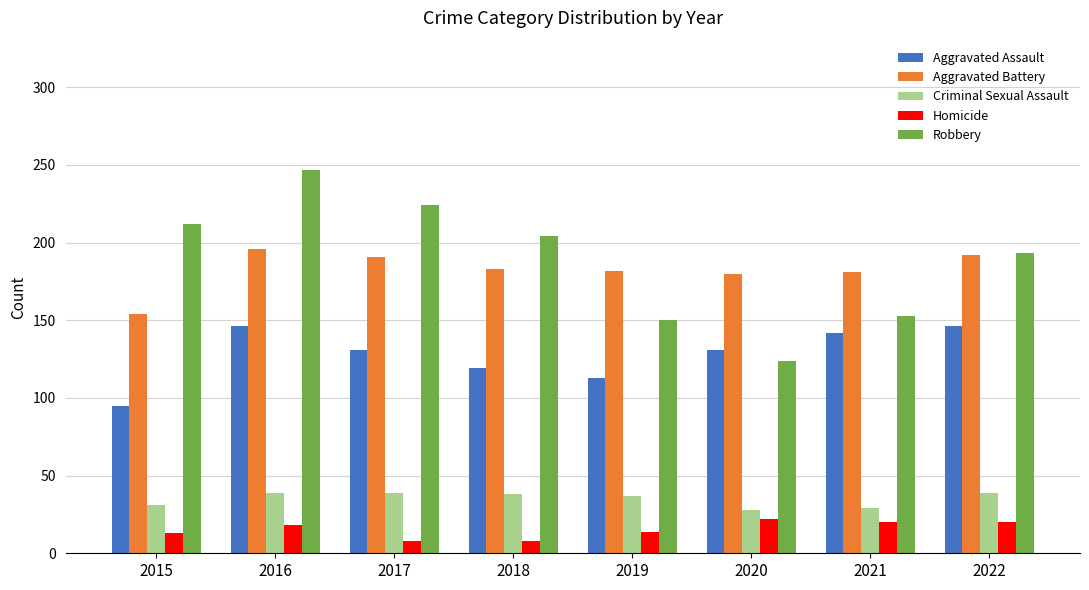

At which category is the sum across all series the highest?

2016